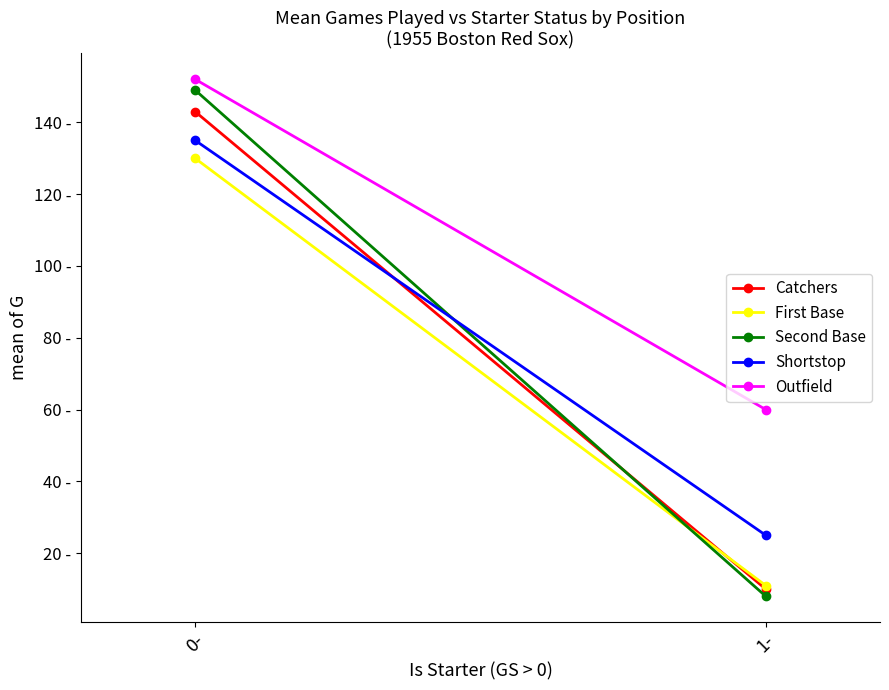

The Outfield series shows 41 at 1-. True or false?

False